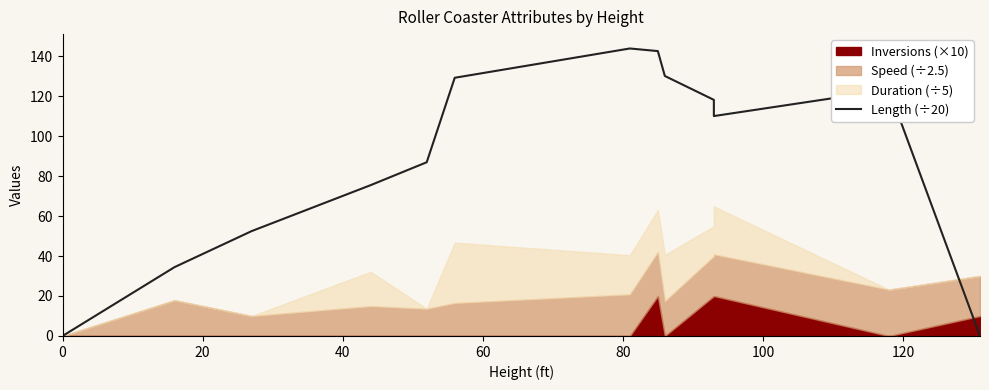

Reading right to left, list all the values displayed in this chart.

0.0	123.2	110.0	118.1	130.1	142.5	143.8	129.2	86.9	75.5	52.5	34.5	0.0